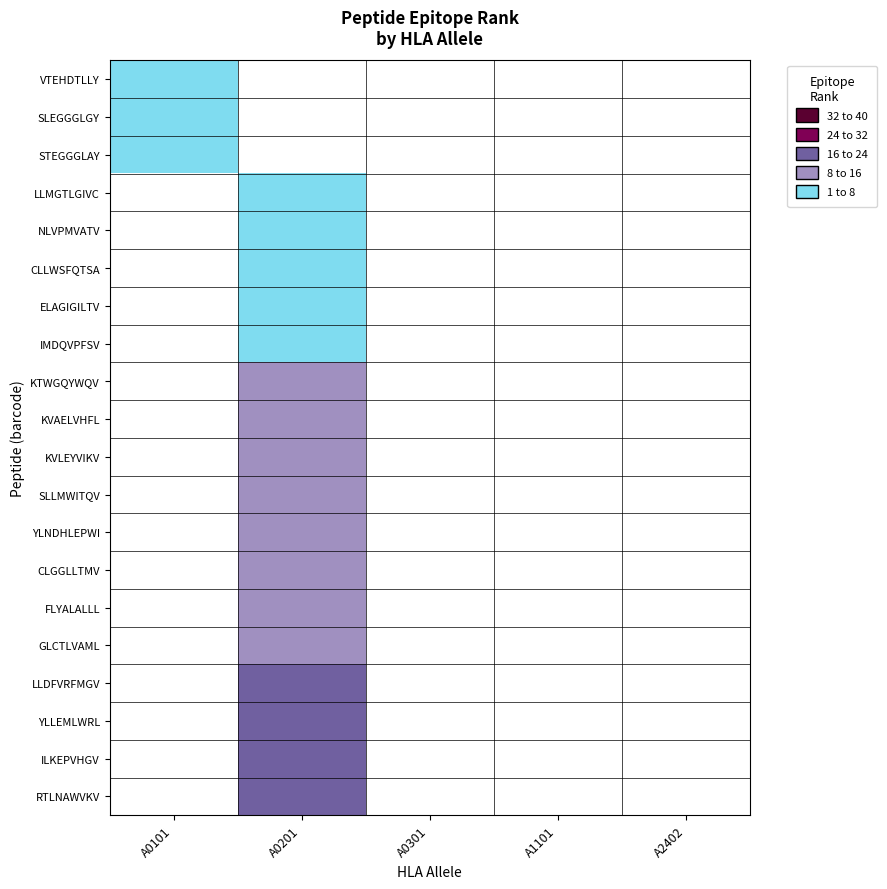

How many data points does each series have?

5